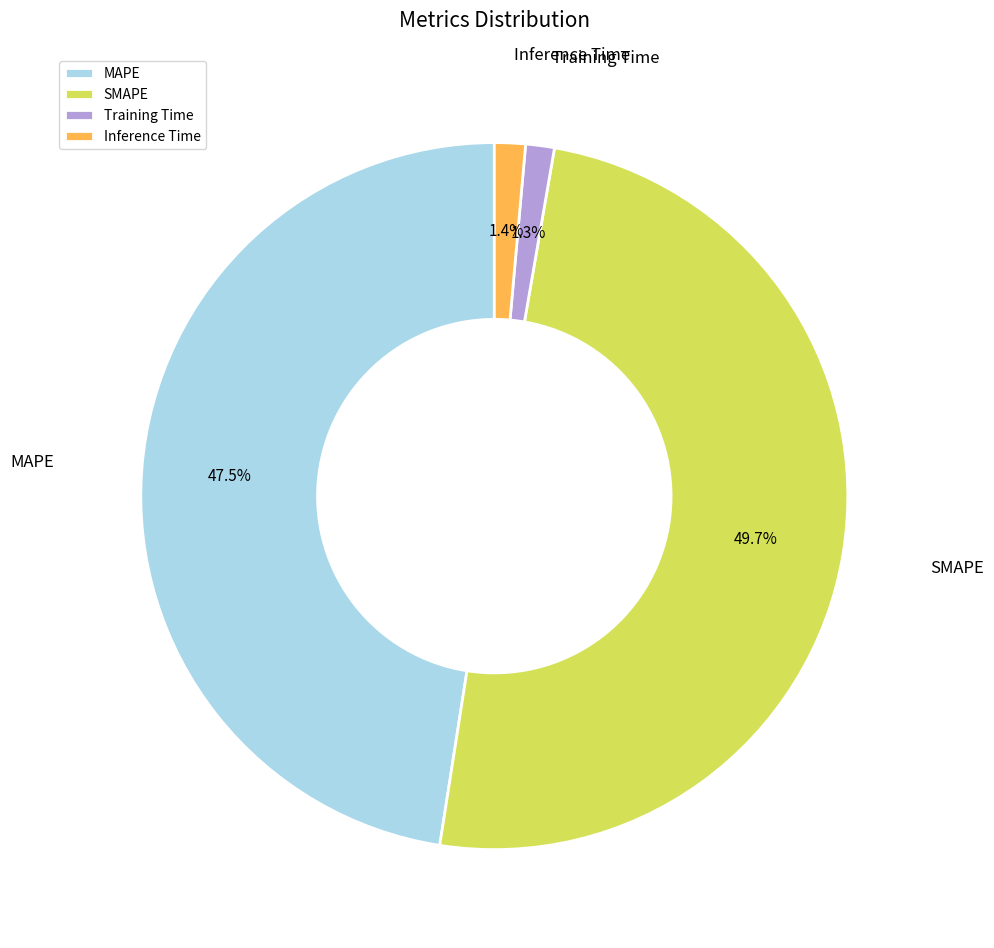

The Inference Time slice represents 1% of the pie. True or false?

True